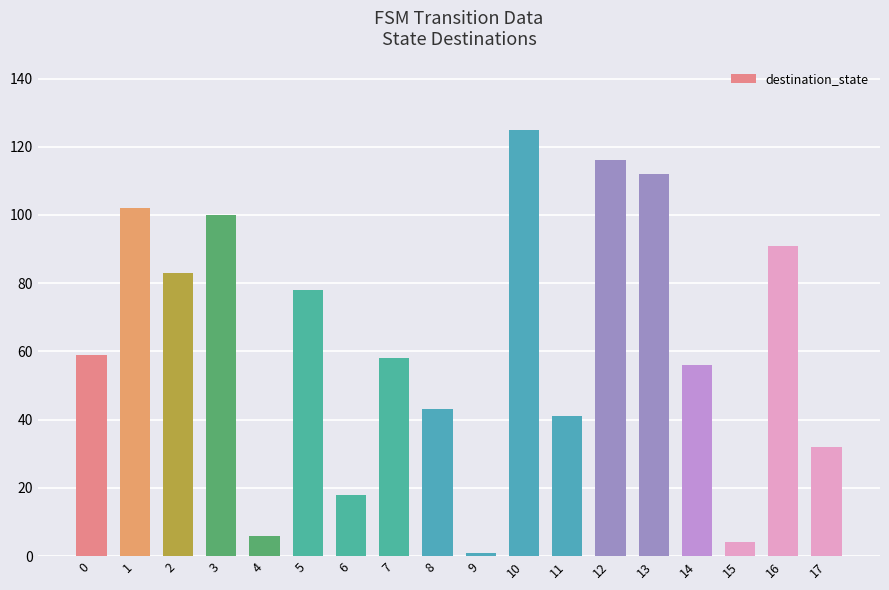

What is the maximum value shown in the chart?

125